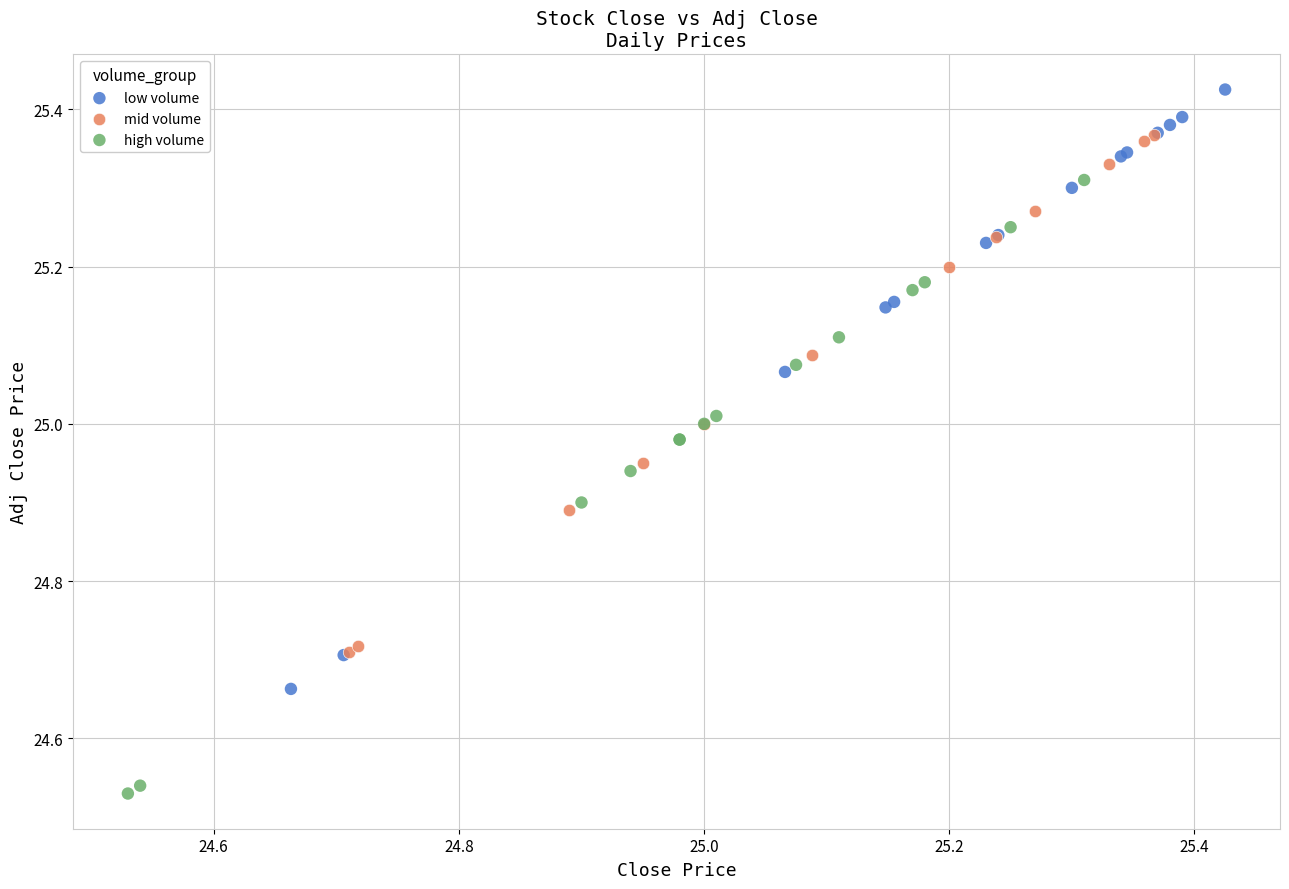

Which series contains the highest Y value?

low volume